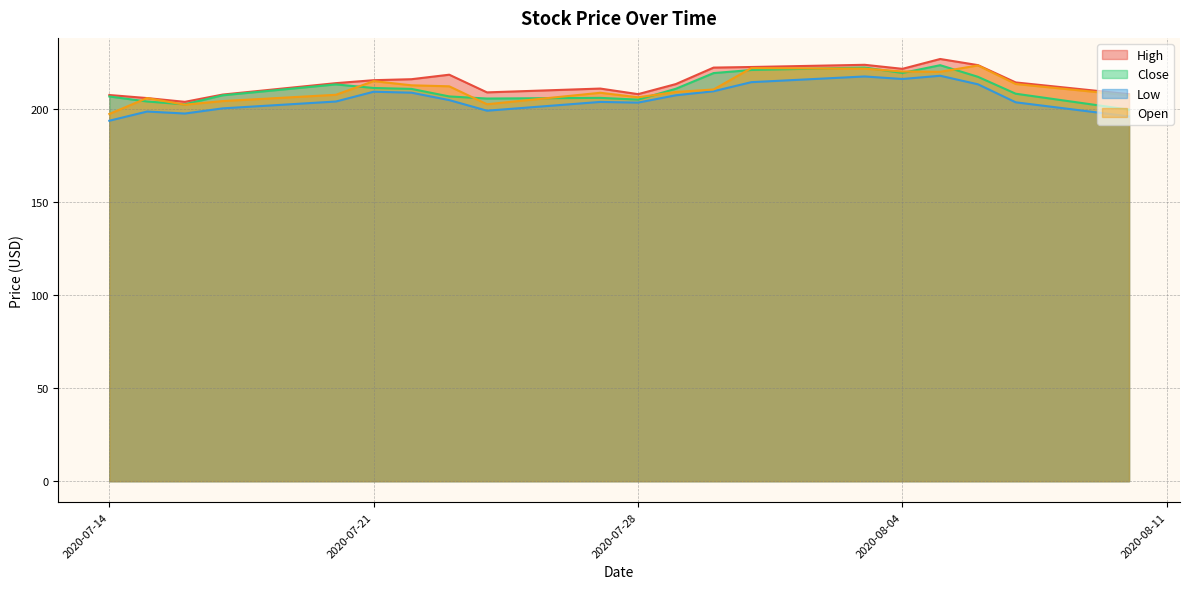

Reading right to left, list all the values displayed in this chart.

High: 208.0	214.3	223.6	226.9	221.6	223.8	222.6	222.3	213.4	208.0	211.0	208.9	218.4	216.0	215.5	213.9	207.8	203.9	205.9	207.5
Close: 199.7	208.2	217.3	223.6	219.4	222.3	221.0	219.3	210.9	205.1	206.0	205.6	206.8	210.8	211.3	213.2	207.4	202.5	204.1	206.8
Low: 196.0	203.6	213.3	217.9	216.1	217.5	214.4	209.6	207.4	203.4	203.8	199.1	204.8	208.8	209.3	204.0	200.4	197.6	198.6	193.7
Open: 207.4	213.4	223.4	220.0	220.2	221.7	222.0	210.5	209.2	206.3	208.7	202.6	212.2	212.8	215.0	207.7	204.3	202.3	205.9	197.4